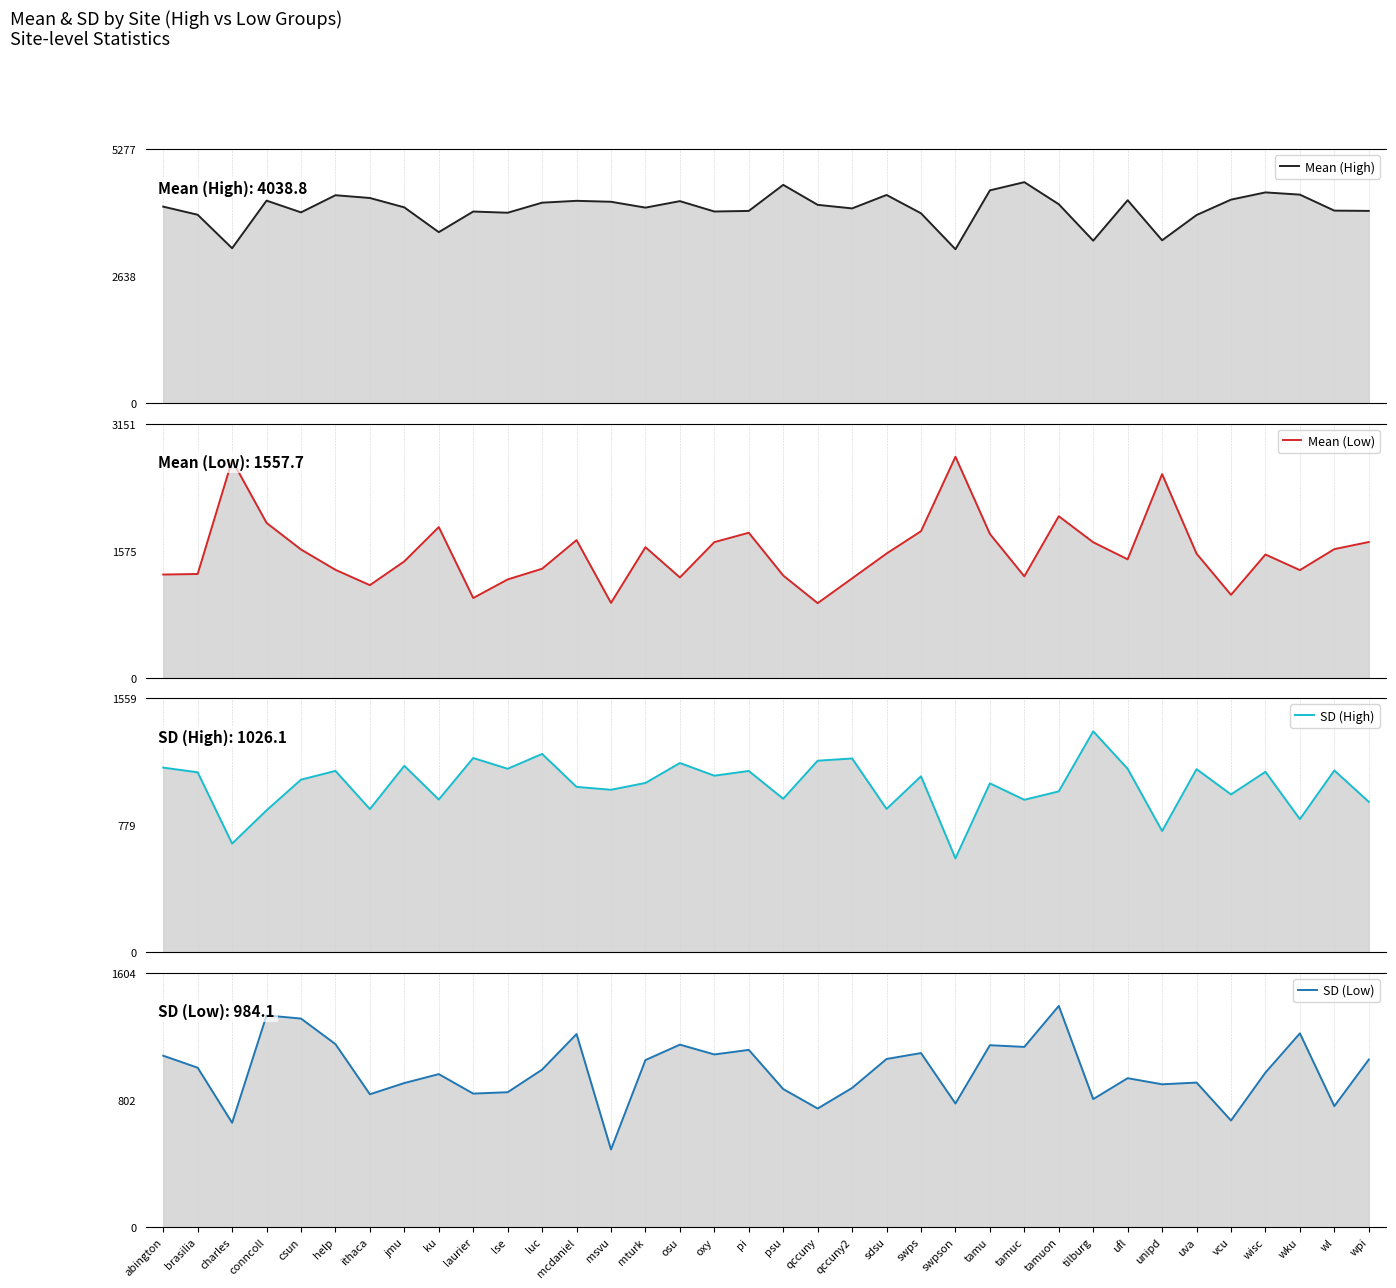

Rank the categories by Mean (Low) value from highest to lowest.

swpson, charles, unipd, tamuon, conncoll, ku, swps, pi, tamu, mcdaniel, wpi, oxy, tilburg, mturk, wl, csun, sdsu, uva, wisc, ufl, jmu, luc, help, wku, brasilia, abington, psu, tamuc, osu, qccuny2, lse, ithaca, vcu, laurier, msvu, qccuny